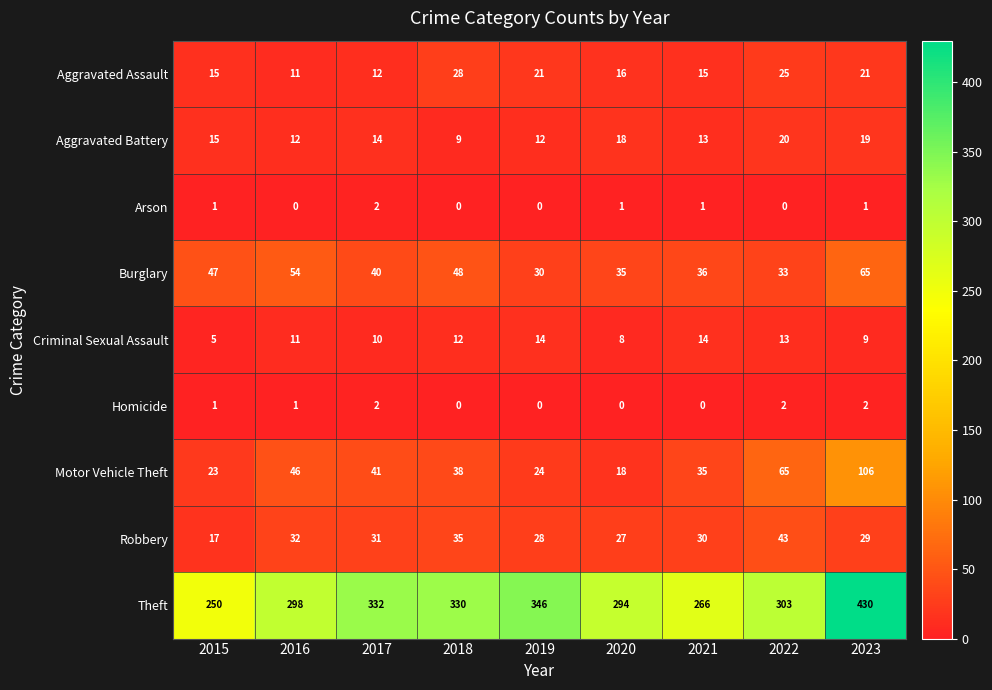

What is the sum of the Motor Vehicle Theft values at 2018 and 2017?

79